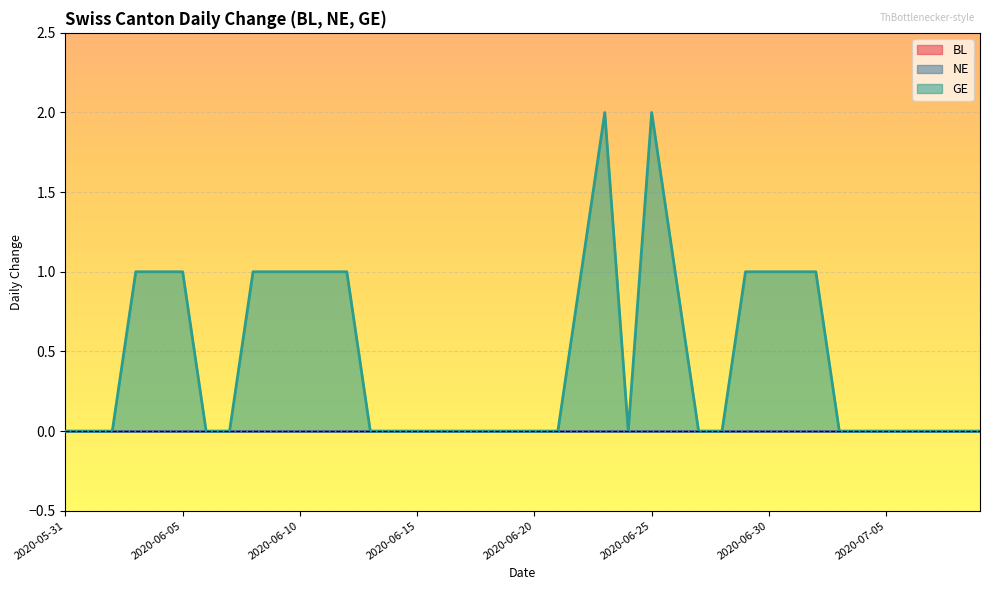

Reading left to right, transcribe all the data shown in this chart.

BL: 2020-05-31=0	2020-06-01=0	2020-06-02=0	2020-06-03=0	2020-06-04=0	2020-06-05=0	2020-06-06=0	2020-06-07=0	2020-06-08=0	2020-06-09=0	2020-06-10=0	2020-06-11=0	2020-06-12=0	2020-06-13=0	2020-06-14=0	2020-06-15=0	2020-06-16=0	2020-06-17=0	2020-06-18=0	2020-06-19=0	2020-06-20=0	2020-06-21=0	2020-06-22=0	2020-06-23=0	2020-06-24=0	2020-06-25=0	2020-06-26=0	2020-06-27=0	2020-06-28=0	2020-06-29=0	2020-06-30=0	2020-07-01=0	2020-07-02=0	2020-07-03=0	2020-07-04=0	2020-07-05=0	2020-07-06=0	2020-07-07=0	2020-07-08=0	2020-07-09=0
NE: 2020-05-31=0	2020-06-01=0	2020-06-02=0	2020-06-03=0	2020-06-04=0	2020-06-05=0	2020-06-06=0	2020-06-07=0	2020-06-08=0	2020-06-09=0	2020-06-10=0	2020-06-11=0	2020-06-12=0	2020-06-13=0	2020-06-14=0	2020-06-15=0	2020-06-16=0	2020-06-17=0	2020-06-18=0	2020-06-19=0	2020-06-20=0	2020-06-21=0	2020-06-22=0	2020-06-23=0	2020-06-24=0	2020-06-25=0	2020-06-26=0	2020-06-27=0	2020-06-28=0	2020-06-29=0	2020-06-30=0	2020-07-01=0	2020-07-02=0	2020-07-03=0	2020-07-04=0	2020-07-05=0	2020-07-06=0	2020-07-07=0	2020-07-08=0	2020-07-09=0
GE: 2020-05-31=0	2020-06-01=0	2020-06-02=0	2020-06-03=1	2020-06-04=1	2020-06-05=1	2020-06-06=0	2020-06-07=0	2020-06-08=1	2020-06-09=1	2020-06-10=1	2020-06-11=1	2020-06-12=1	2020-06-13=0	2020-06-14=0	2020-06-15=0	2020-06-16=0	2020-06-17=0	2020-06-18=0	2020-06-19=0	2020-06-20=0	2020-06-21=0	2020-06-22=1	2020-06-23=2	2020-06-24=0	2020-06-25=2	2020-06-26=1	2020-06-27=0	2020-06-28=0	2020-06-29=1	2020-06-30=1	2020-07-01=1	2020-07-02=1	2020-07-03=0	2020-07-04=0	2020-07-05=0	2020-07-06=0	2020-07-07=0	2020-07-08=0	2020-07-09=0